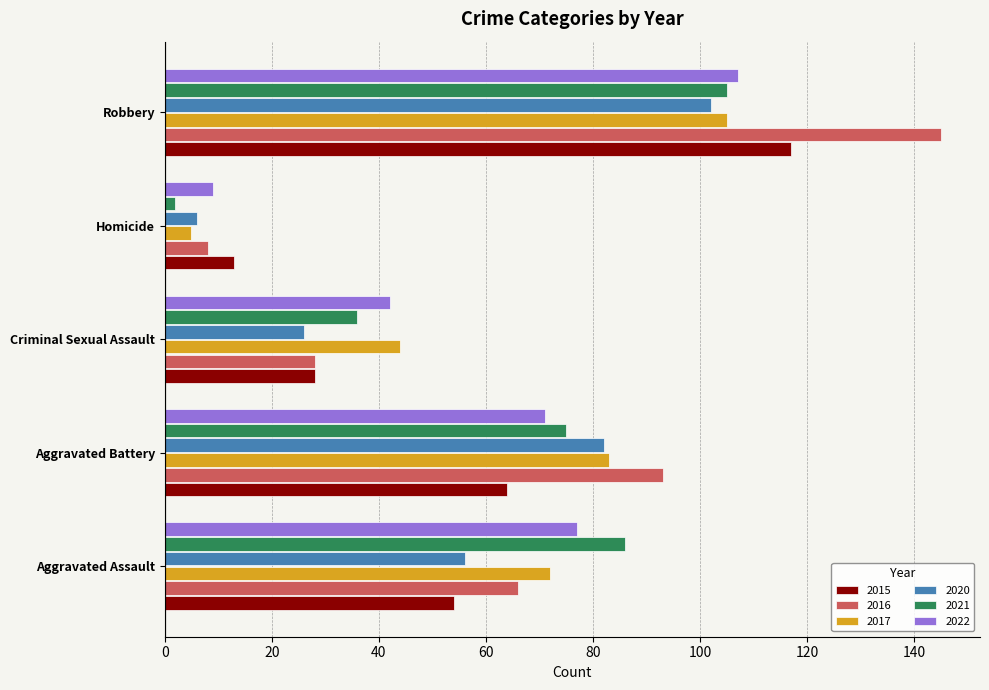

What is the minimum value for 2020?

6